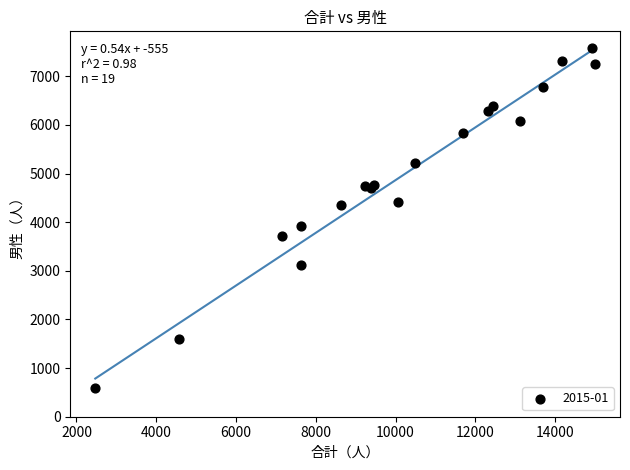

What Y value in the scatter plot is closest to 4083?

3920